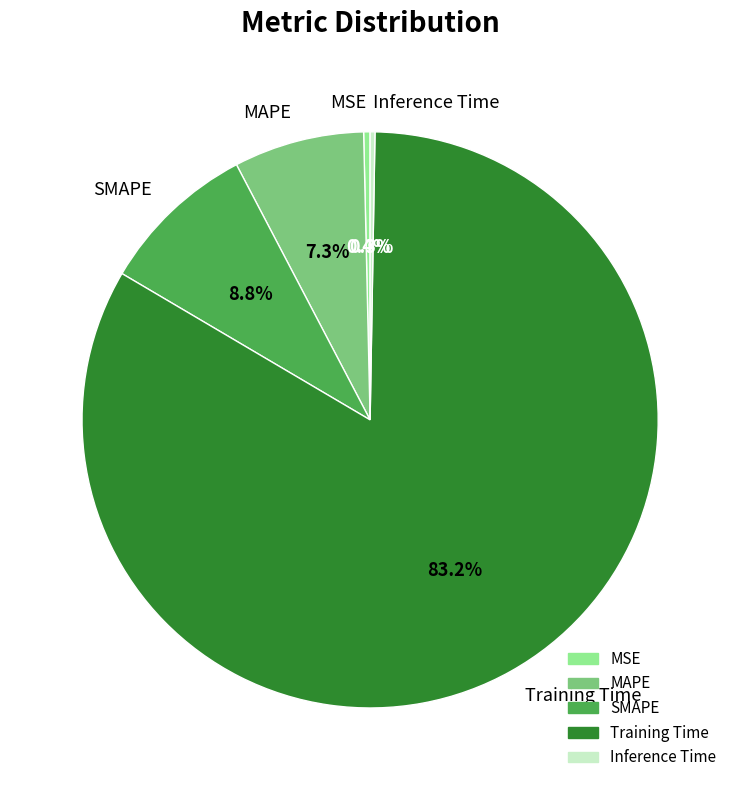

What is the largest slice in the pie chart?

Training Time